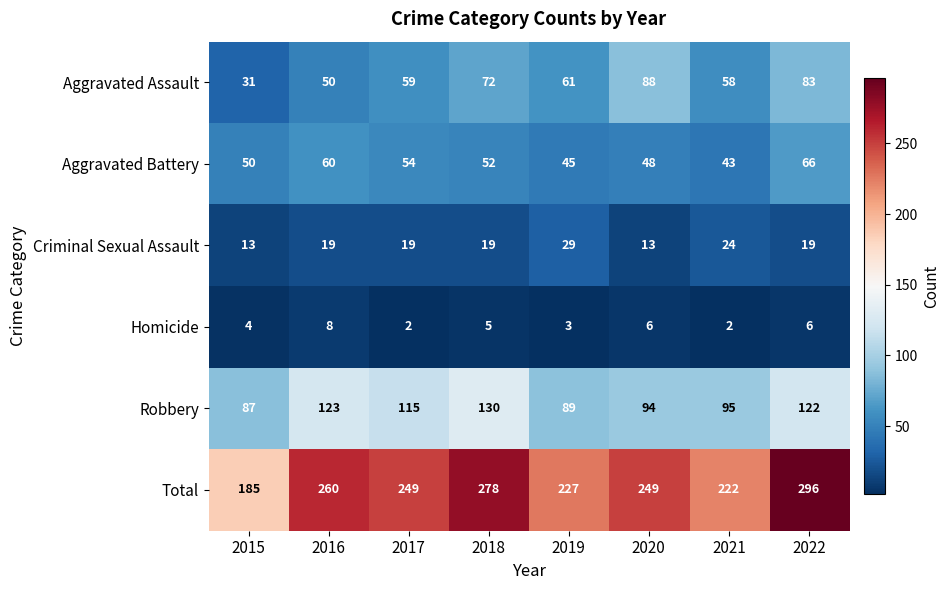

What is the highest value of the Total series?

296